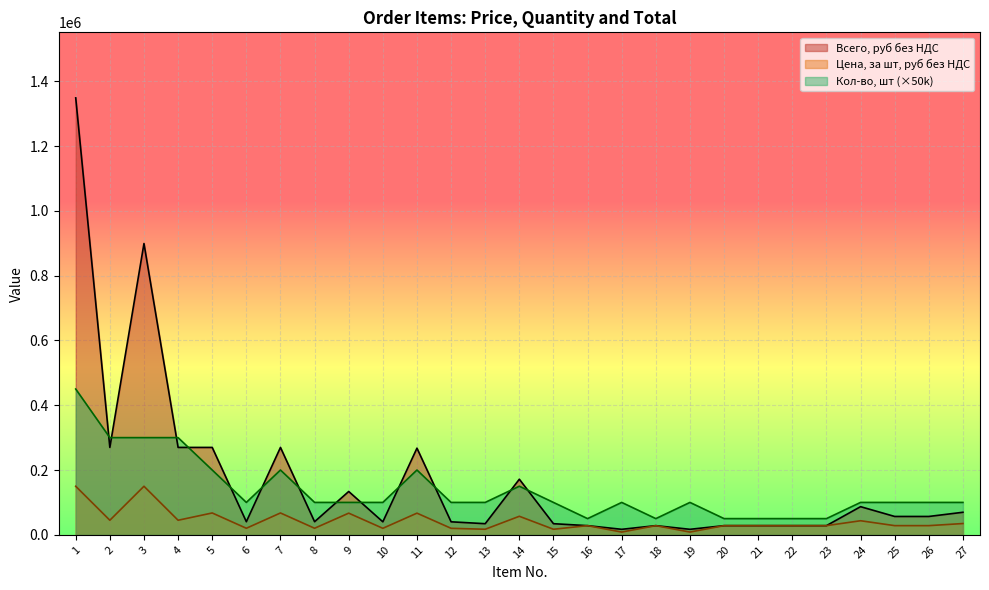

The value of Всего, руб без НДС at 22 is 13003.5. True or false?

False